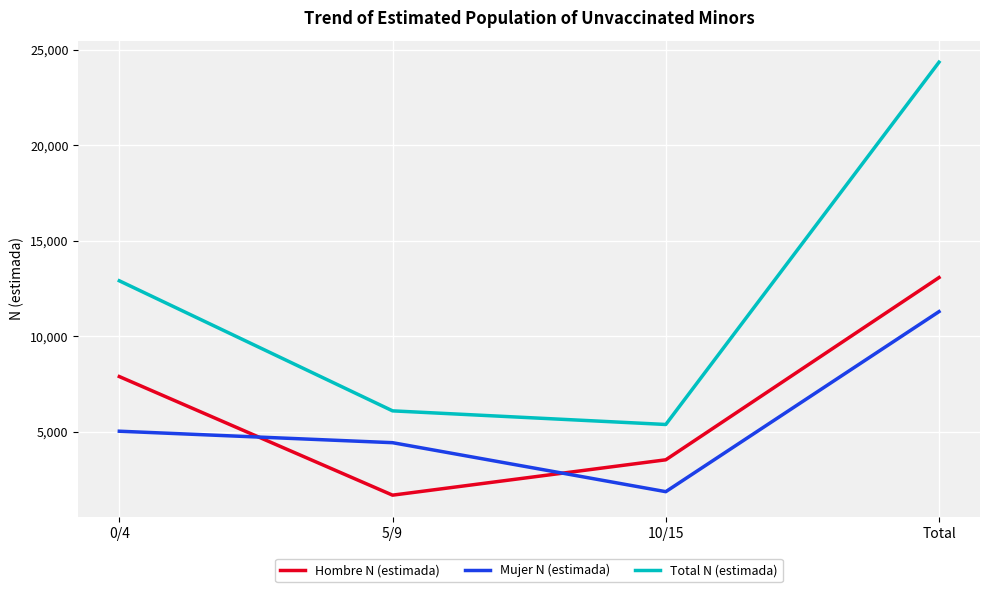

Where is Hombre N (estimada) nearest to the value 7370?

0/4